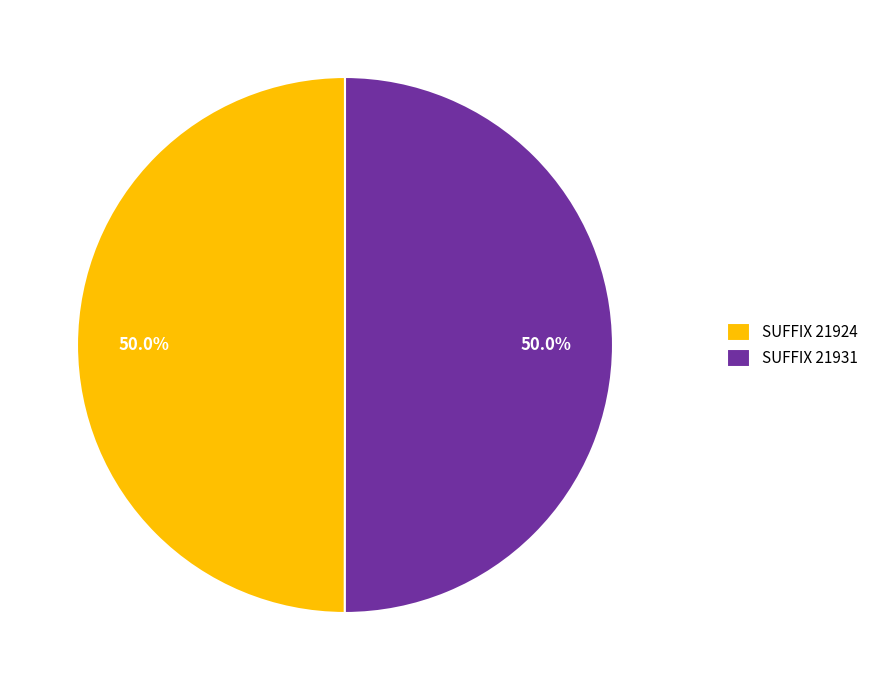

Count the number of slices in the pie.

2